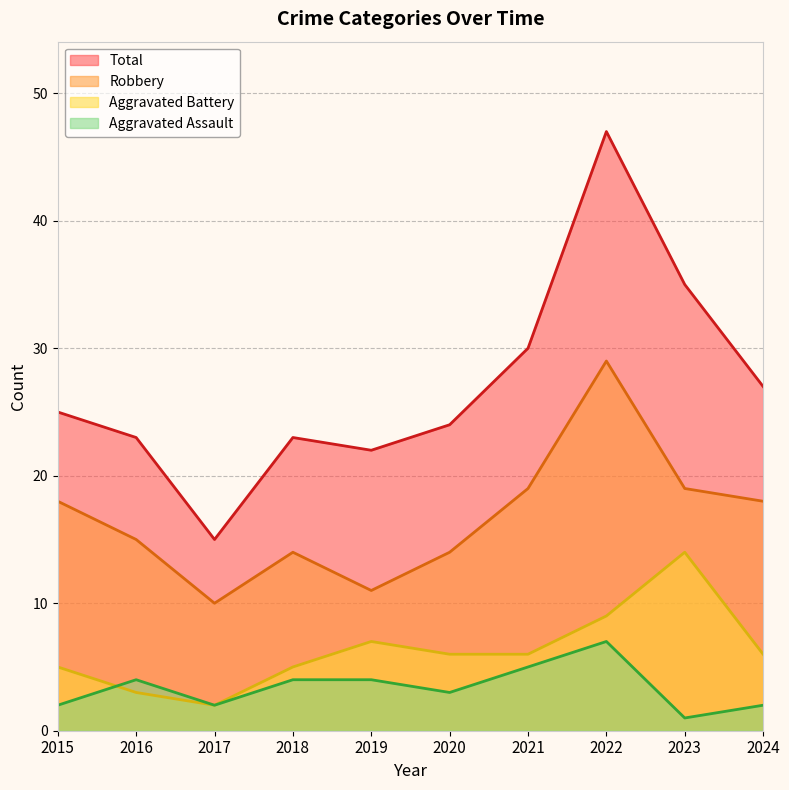

Between 2015 and 2017, which series saw the biggest shift?

Total